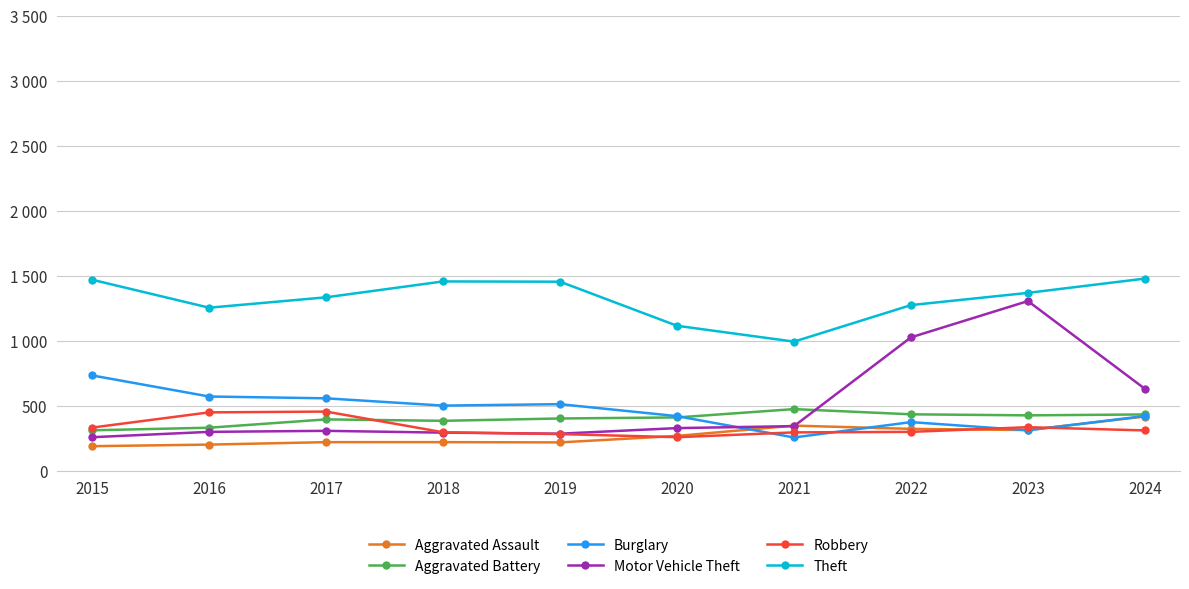

What is the value of the Burglary point at the 2nd from the left?

576